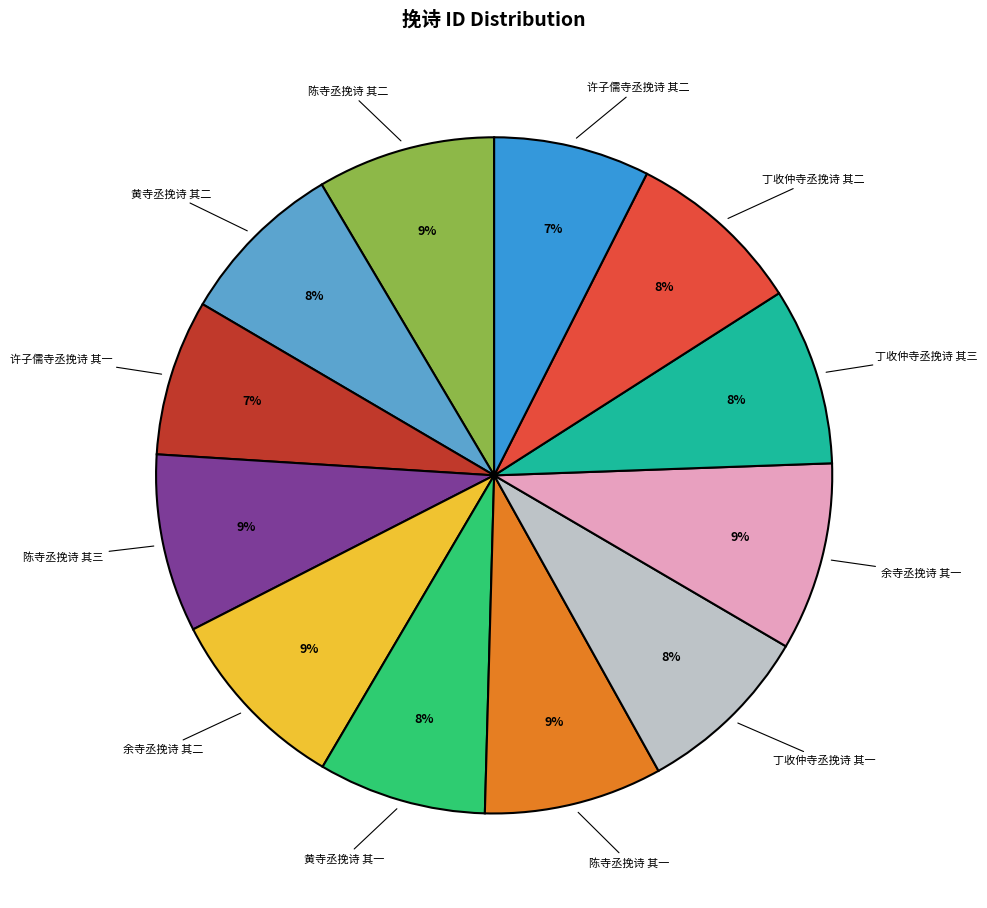

Is there a majority slice in this chart?

No